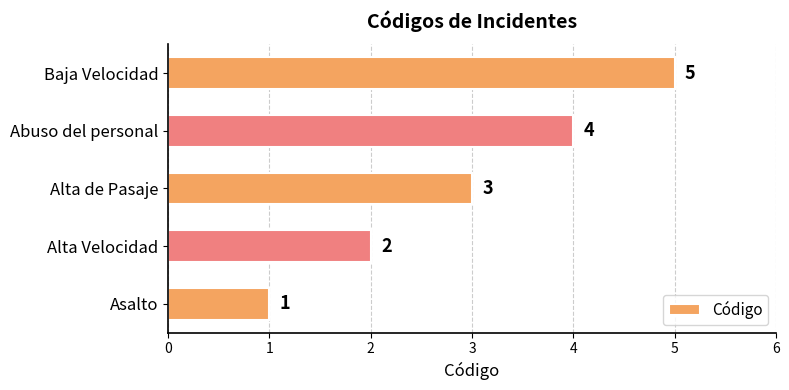

The value at Baja Velocidad is 2. True or false?

False